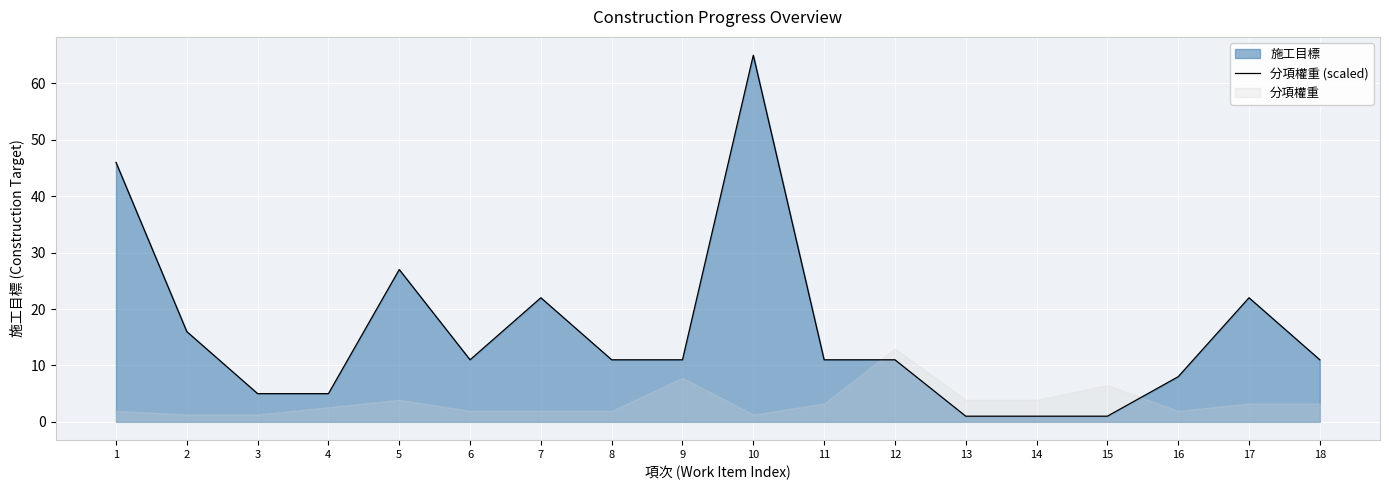

What is the difference between the second highest and minimum values?

45